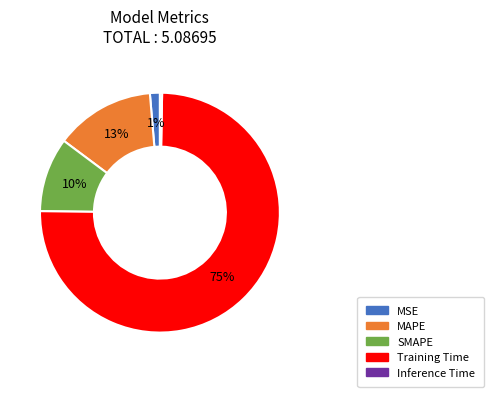

What is the smallest slice in the pie chart?

Inference Time